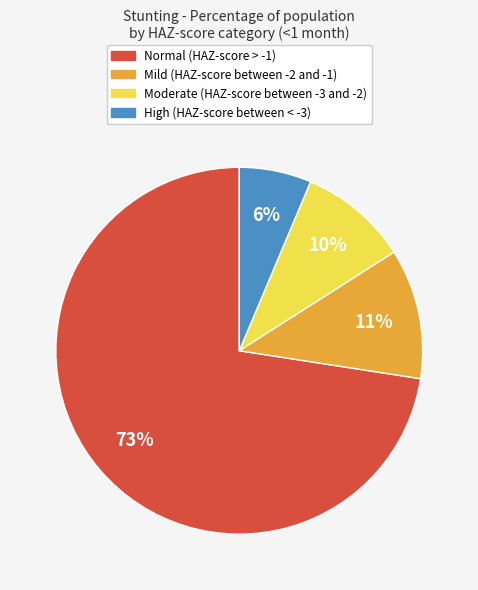

To the nearest percent, what is the average slice percentage?

25%